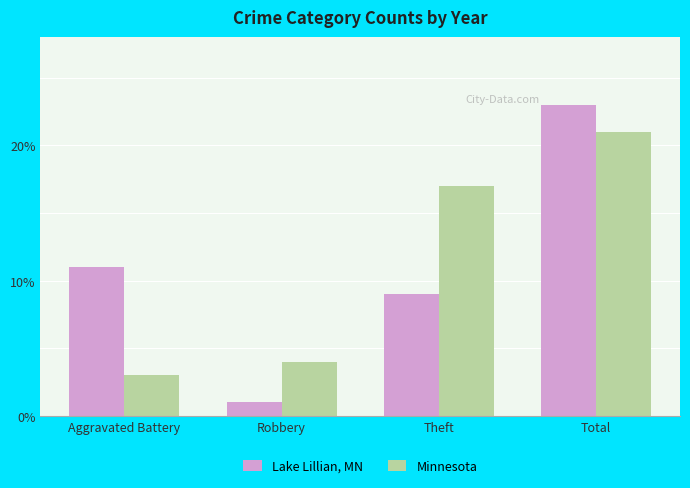

Reading right to left, list all the values displayed in this chart.

Lake Lillian, MN: 23	9	1	11
Minnesota: 21	17	4	3